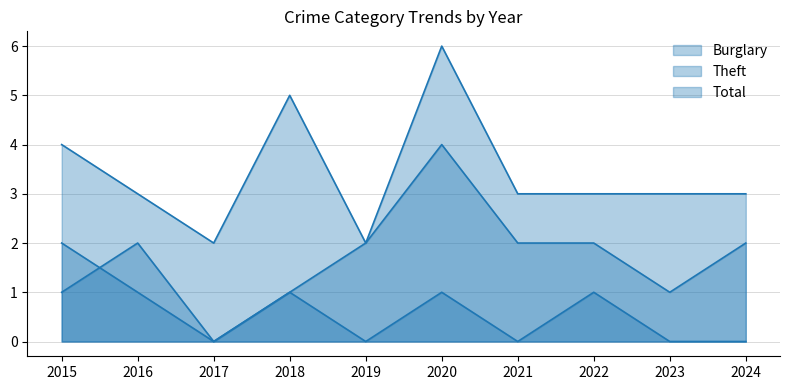

What is the difference between the maximum and second lowest values in the Theft series?

3